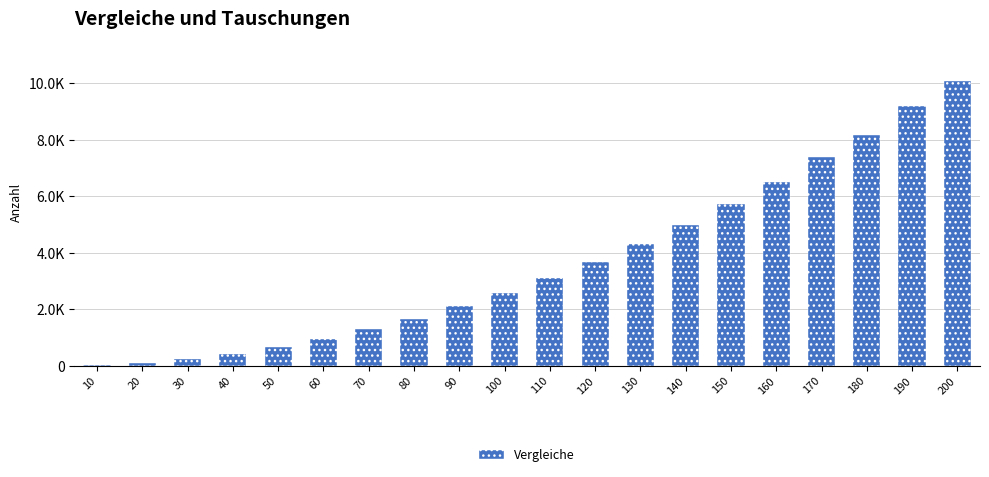

Are the bars horizontal?

No